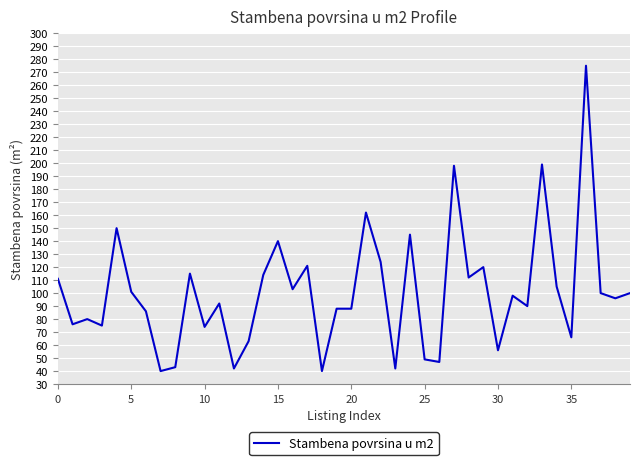

What is the smallest value displayed?

40